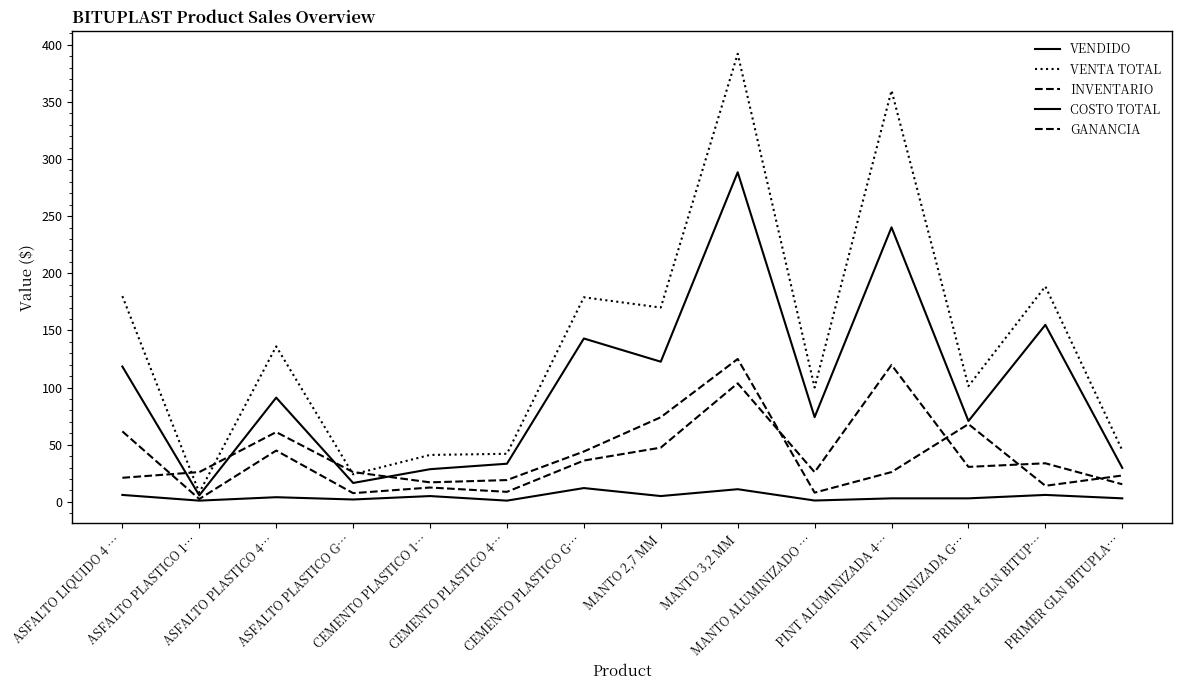

Reading left to right, transcribe all the data shown in this chart.

VENDIDO: ASFALTO LIQUIDO 4 …=6.0	ASFALTO PLASTICO 1…=1.0	ASFALTO PLASTICO 4…=4.0	ASFALTO PLASTICO G…=2.0	CEMENTO PLASTICO 1…=5.0	CEMENTO PLASTICO 4…=1.0	CEMENTO PLASTICO G…=12.0	MANTO 2,7 MM=5.0	MANTO 3,2 MM=11.0	MANTO ALUMINIZADO …=1.1	PINT ALUMINIZADA 4…=3.0	PINT ALUMINIZADA G…=3.0	PRIMER 4 GLN BITUP…=6.0	PRIMER GLN BITUPLA…=3.0
VENTA TOTAL: ASFALTO LIQUIDO 4 …=180.0	ASFALTO PLASTICO 1…=8.0	ASFALTO PLASTICO 4…=136.0	ASFALTO PLASTICO G…=24.0	CEMENTO PLASTICO 1…=41.0	CEMENTO PLASTICO 4…=42.0	CEMENTO PLASTICO G…=179.0	MANTO 2,7 MM=170.0	MANTO 3,2 MM=392.1	MANTO ALUMINIZADO …=100.0	PINT ALUMINIZADA 4…=360.0	PINT ALUMINIZADA G…=101.2	PRIMER 4 GLN BITUP…=188.6	PRIMER GLN BITUPLA…=45.0
INVENTARIO: ASFALTO LIQUIDO 4 …=21.0	ASFALTO PLASTICO 1…=26.0	ASFALTO PLASTICO 4…=61.0	ASFALTO PLASTICO G…=26.0	CEMENTO PLASTICO 1…=17.0	CEMENTO PLASTICO 4…=19.0	CEMENTO PLASTICO G…=44.0	MANTO 2,7 MM=74.0	MANTO 3,2 MM=125.0	MANTO ALUMINIZADO …=8.0	PINT ALUMINIZADA 4…=26.0	PINT ALUMINIZADA G…=68.0	PRIMER 4 GLN BITUP…=14.0	PRIMER GLN BITUPLA…=23.0
COSTO TOTAL: ASFALTO LIQUIDO 4 …=118.4	ASFALTO PLASTICO 1…=5.6	ASFALTO PLASTICO 4…=91.2	ASFALTO PLASTICO G…=16.5	CEMENTO PLASTICO 1…=28.5	CEMENTO PLASTICO 4…=33.3	CEMENTO PLASTICO G…=142.9	MANTO 2,7 MM=122.6	MANTO 3,2 MM=288.4	MANTO ALUMINIZADO …=74.1	PINT ALUMINIZADA 4…=240.2	PINT ALUMINIZADA G…=70.7	PRIMER 4 GLN BITUP…=154.9	PRIMER GLN BITUPLA…=29.7
GANANCIA: ASFALTO LIQUIDO 4 …=61.6	ASFALTO PLASTICO 1…=2.4	ASFALTO PLASTICO 4…=44.8	ASFALTO PLASTICO G…=7.5	CEMENTO PLASTICO 1…=12.5	CEMENTO PLASTICO 4…=8.7	CEMENTO PLASTICO G…=36.1	MANTO 2,7 MM=47.4	MANTO 3,2 MM=103.7	MANTO ALUMINIZADO …=25.9	PINT ALUMINIZADA 4…=119.8	PINT ALUMINIZADA G…=30.6	PRIMER 4 GLN BITUP…=33.7	PRIMER GLN BITUPLA…=15.3